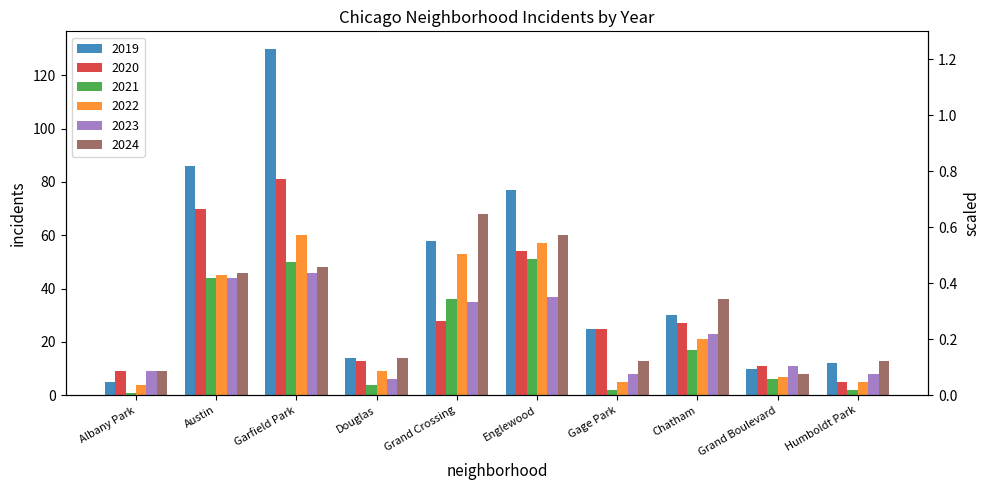

Rank the series at Douglas from highest to lowest value.

2019, 2024, 2020, 2022, 2023, 2021